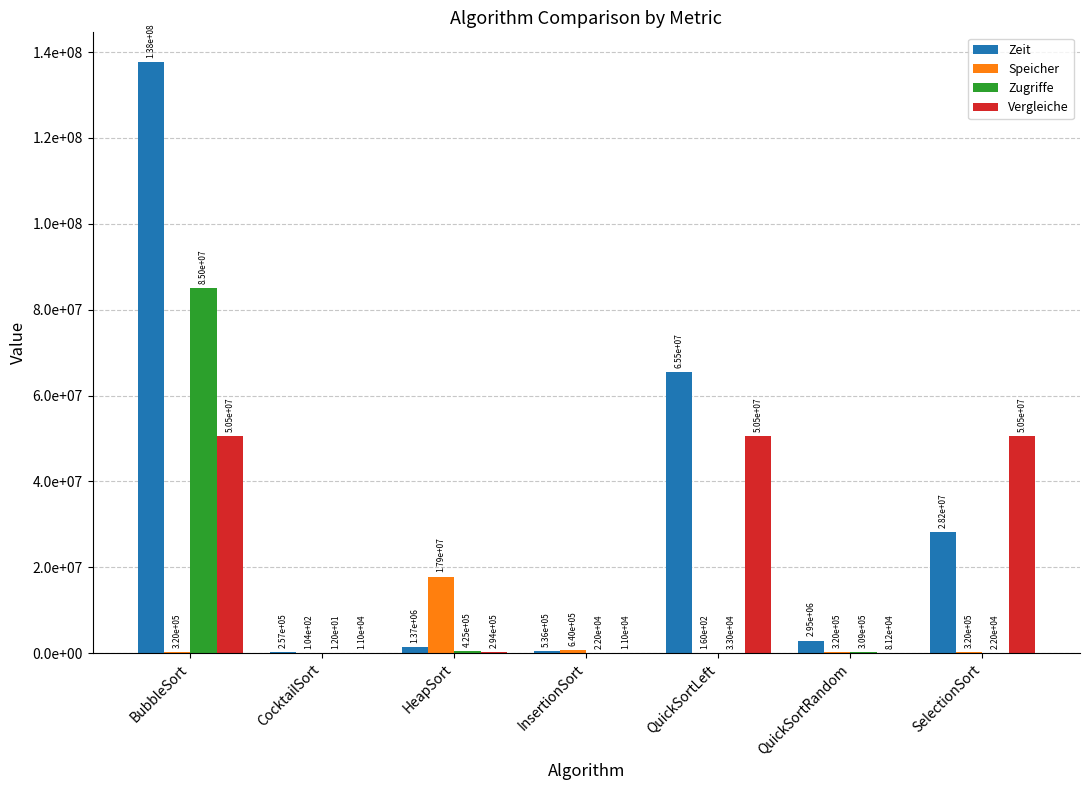

Are the bars horizontal?

No